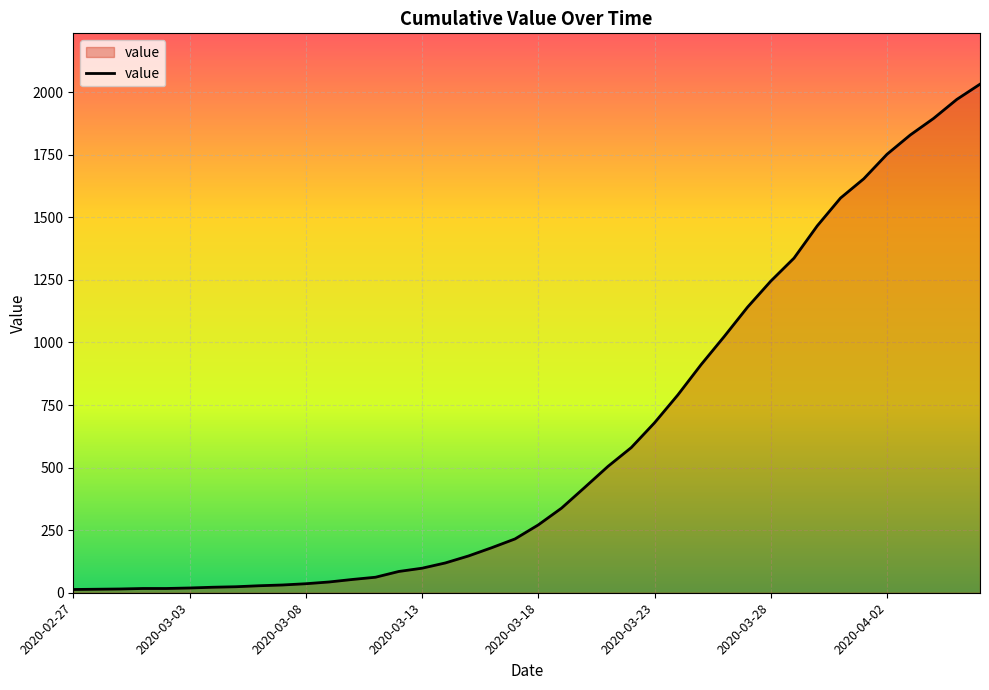

What is the greatest value displayed?

2032